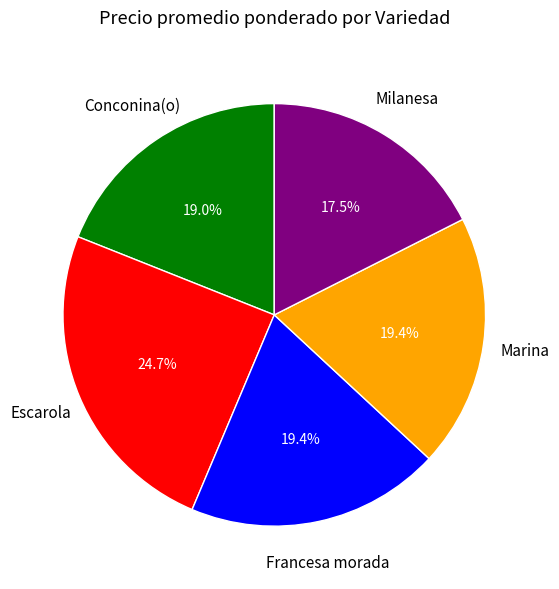

Does any single category account for the majority?

No